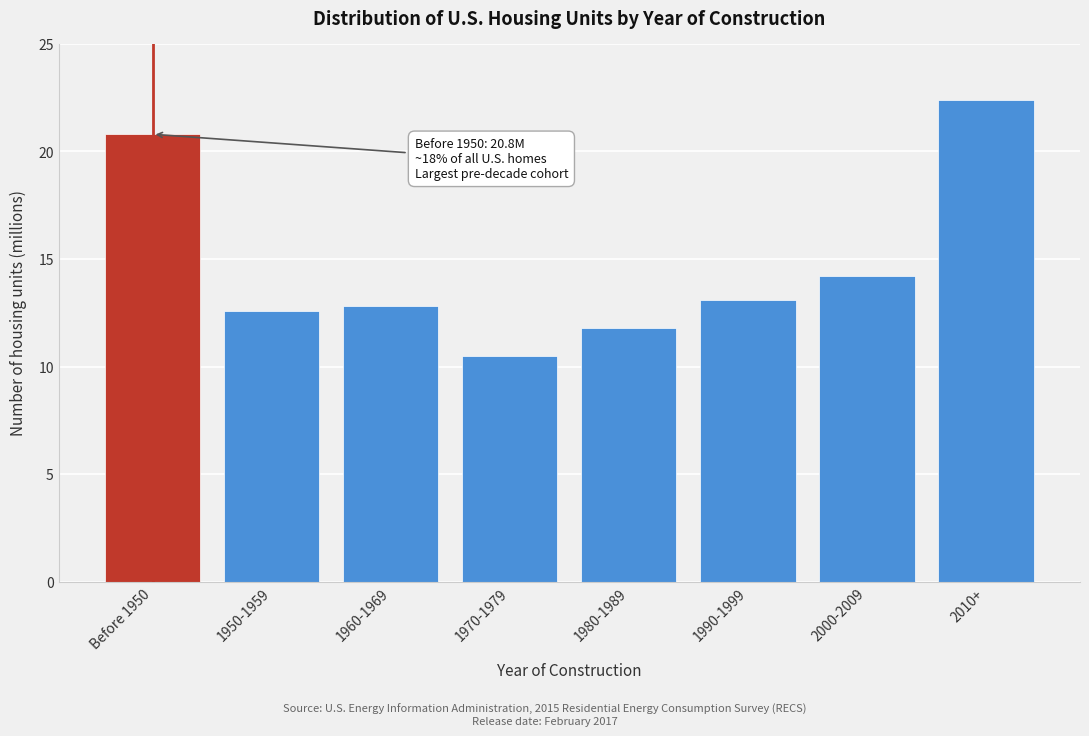

Reading left to right, what are all the values shown in this chart?

Before 1950=20.8	1950-1959=12.6	1960-1969=12.8	1970-1979=10.5	1980-1989=11.8	1990-1999=13.1	2000-2009=14.2	2010+=22.4